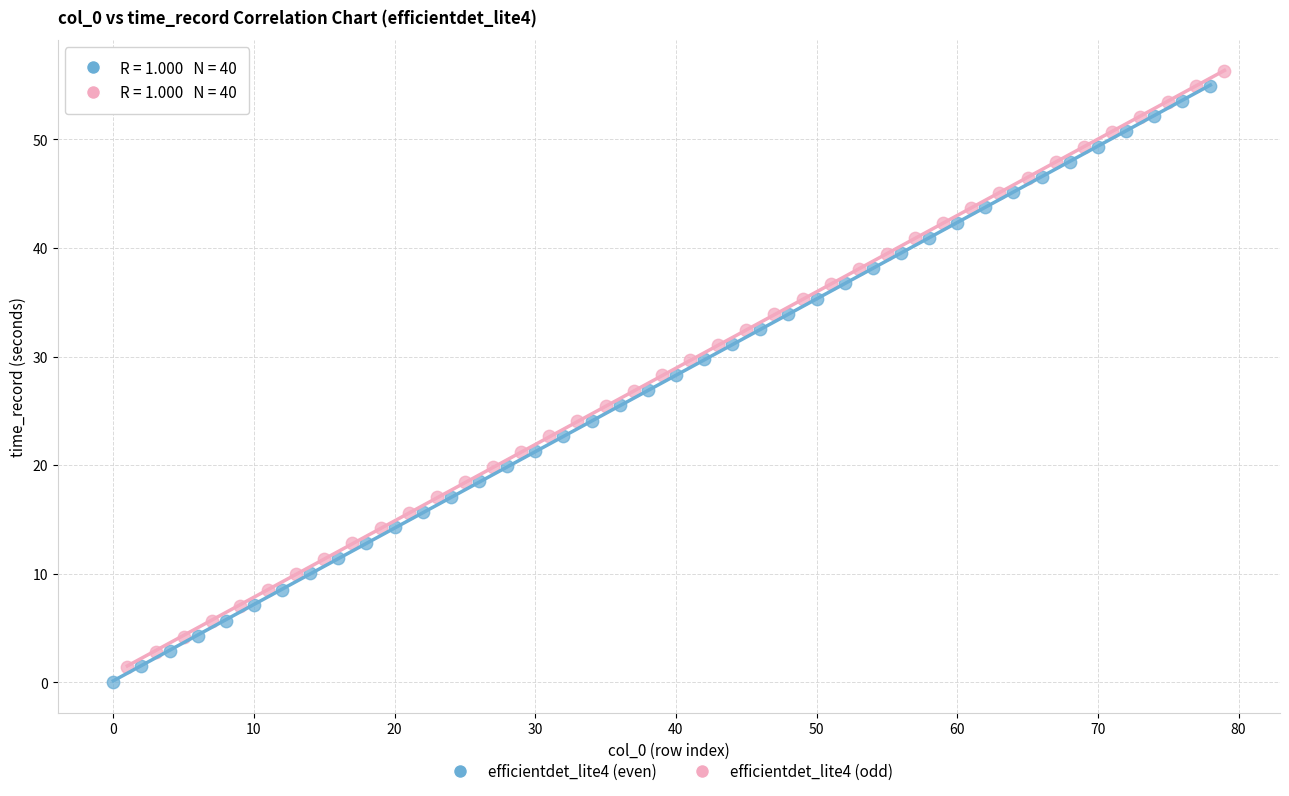

Which series reaches the maximum Y coordinate?

efficientdet_lite4 (odd)